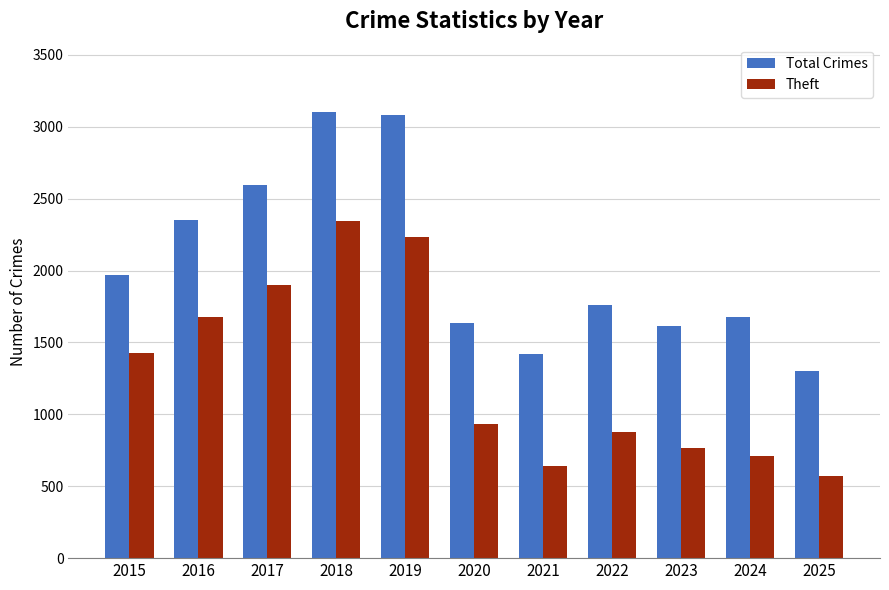

Which label corresponds to the smallest value in the chart?

2025